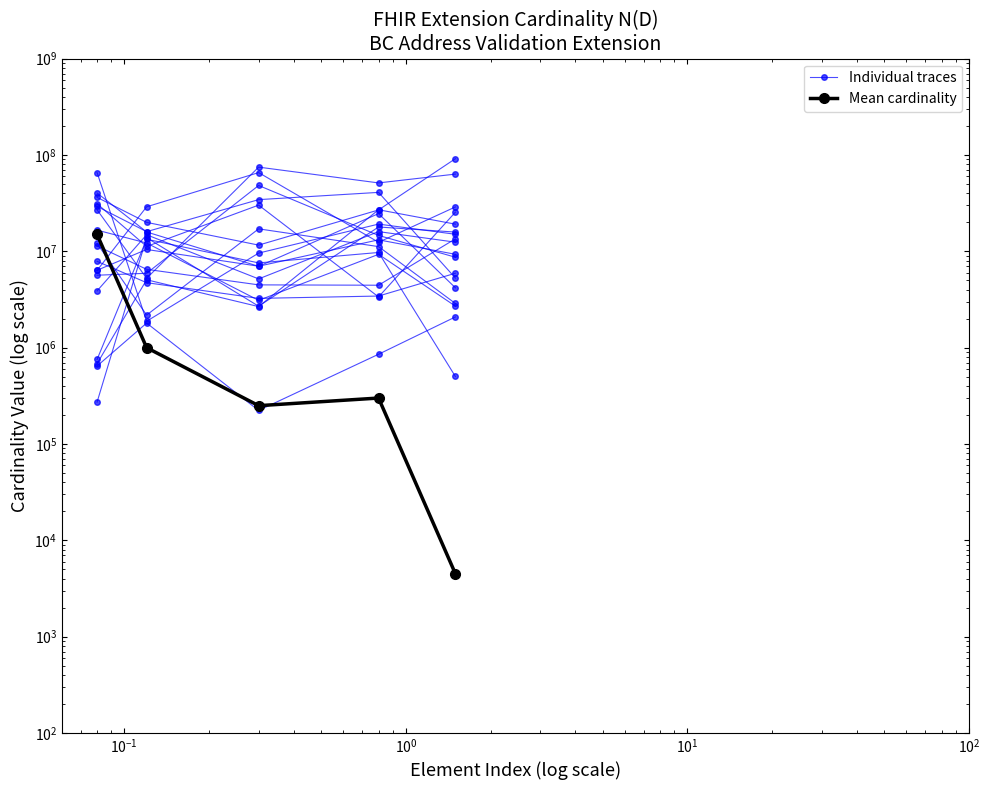

How many data points in Mean cardinality are above 300000?

2